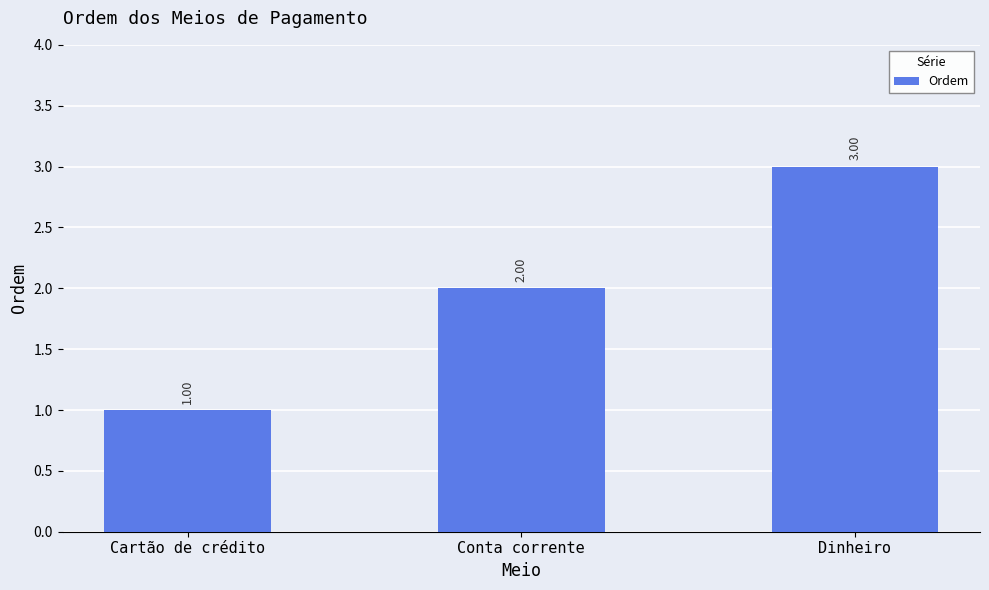

What is the average value?

2